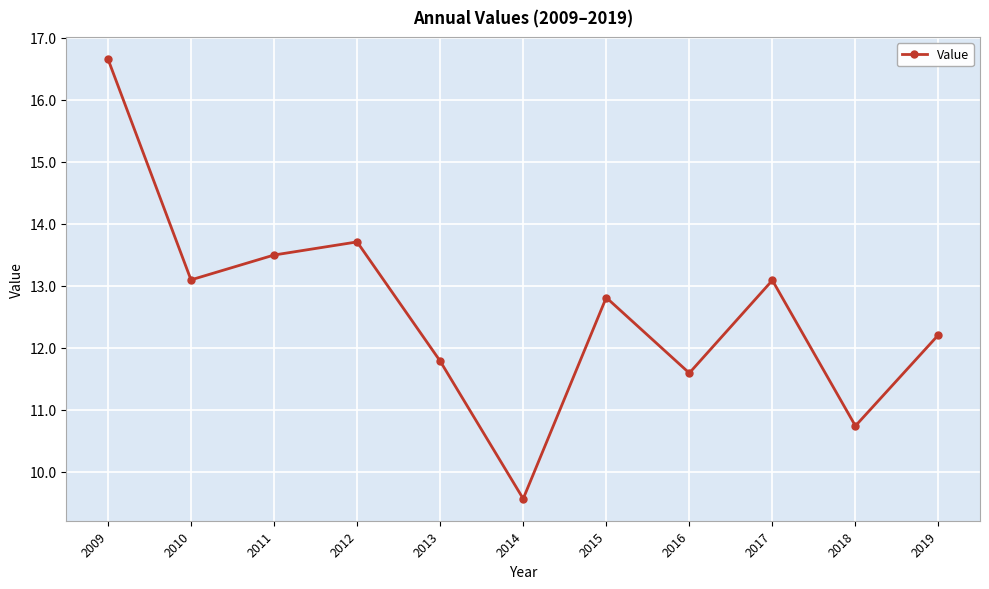

True or false: the data has more than 0 interior local peaks.

True